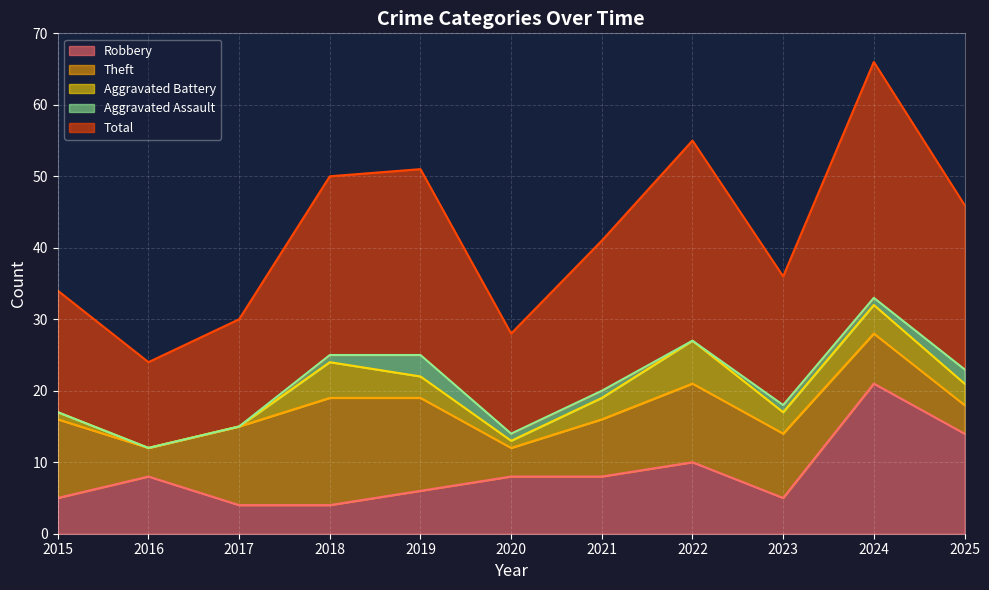

At 2020, list the series in order from largest to smallest.

Total, Robbery, Theft, Aggravated Battery, Aggravated Assault